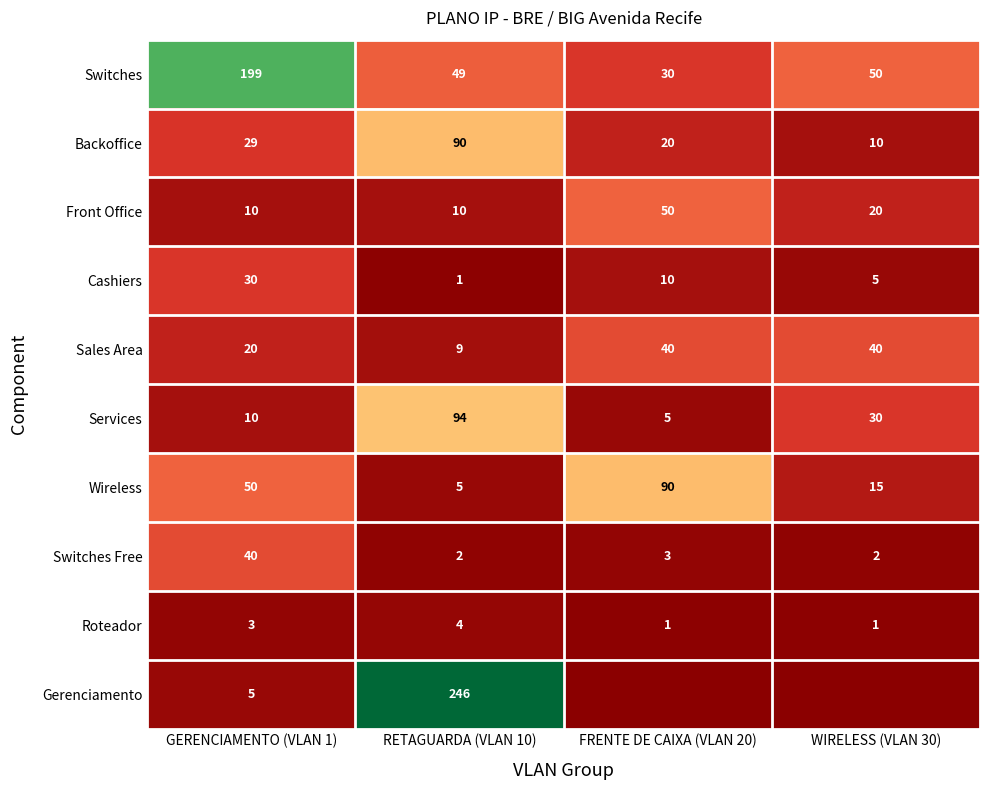

Where is Switches Free nearest to the value 21?

FRENTE DE CAIXA (VLAN 20)